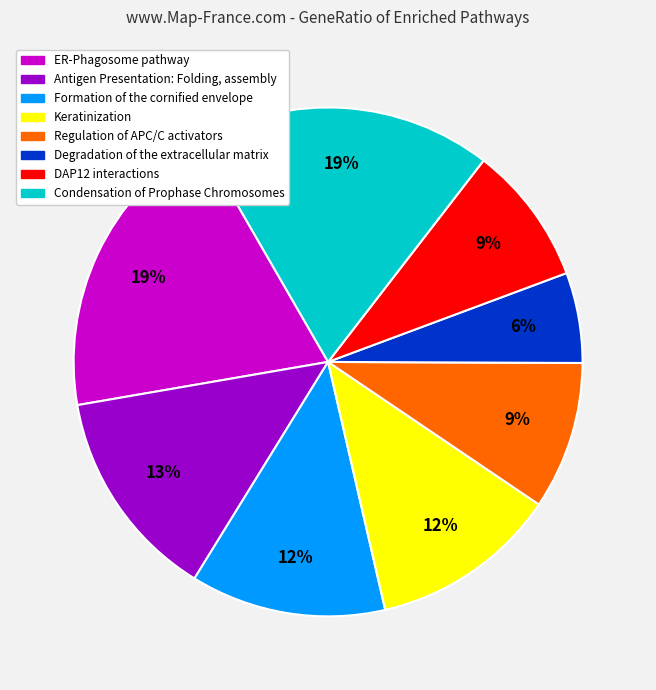

What percentage is the Formation of the cornified envelope slice, to the nearest percent?

12%